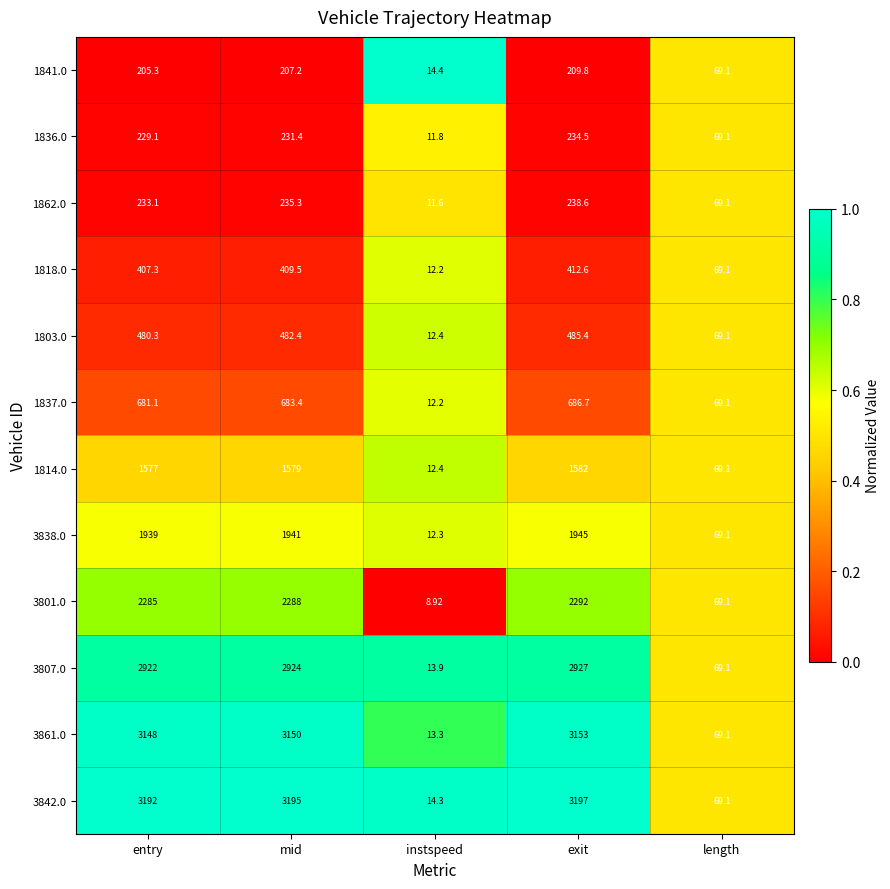

Rank the categories by 1814.0 value from lowest to highest.

instspeed, length, entry, mid, exit